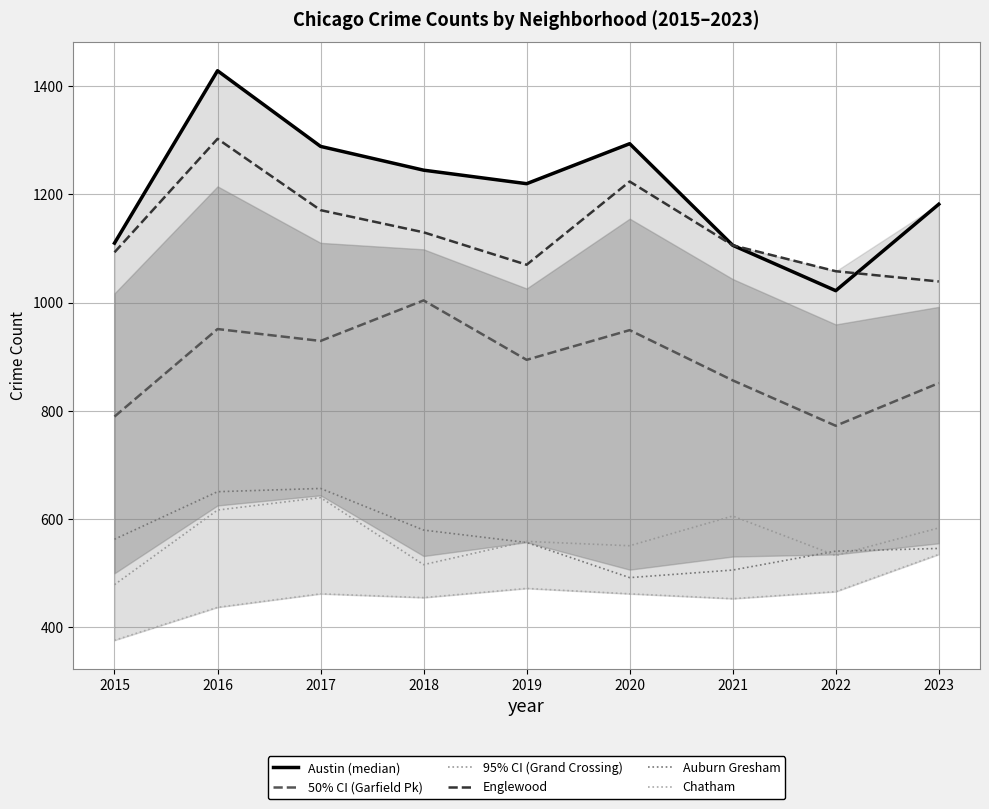

At which category is the sum across all series the highest?

2016